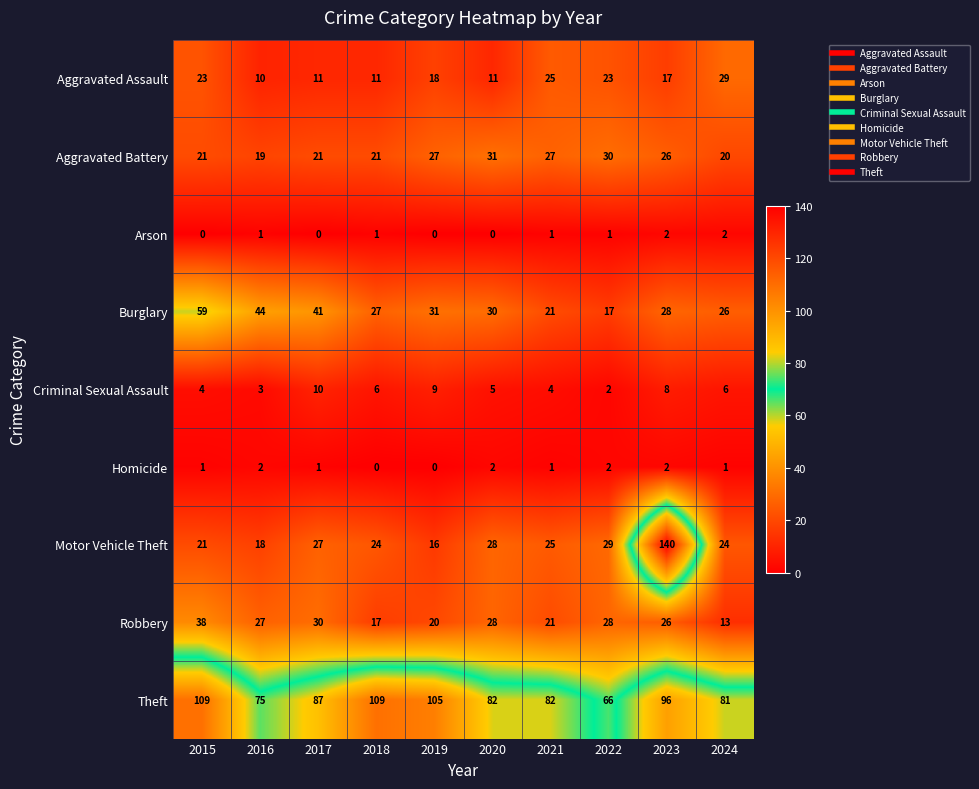

What is the difference between the highest and lowest values at 2018?

109